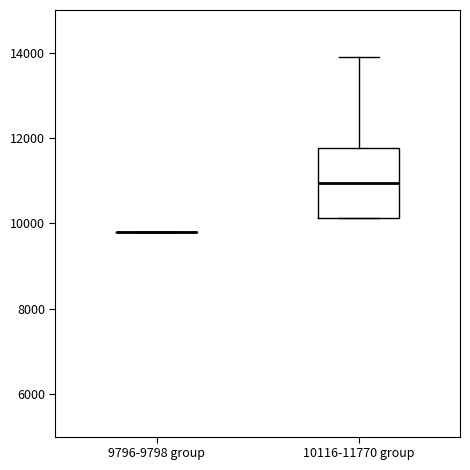

Comparing the boxes themselves (not the whiskers), which one is the tallest?

10116-11770 group